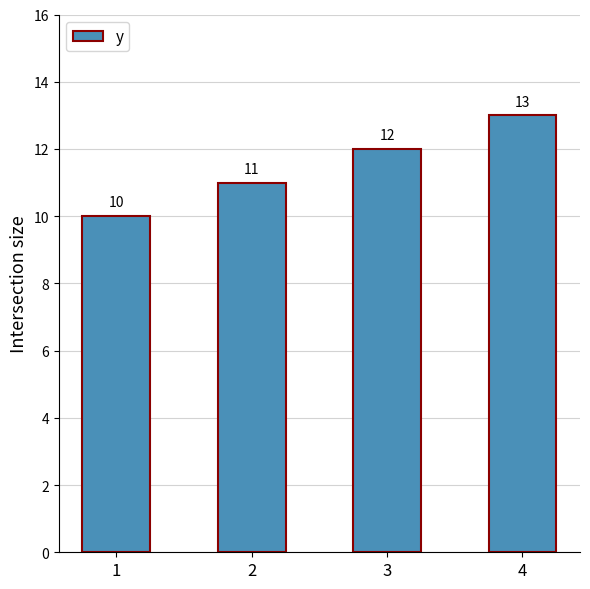

At which label is the value closest to 11?

2